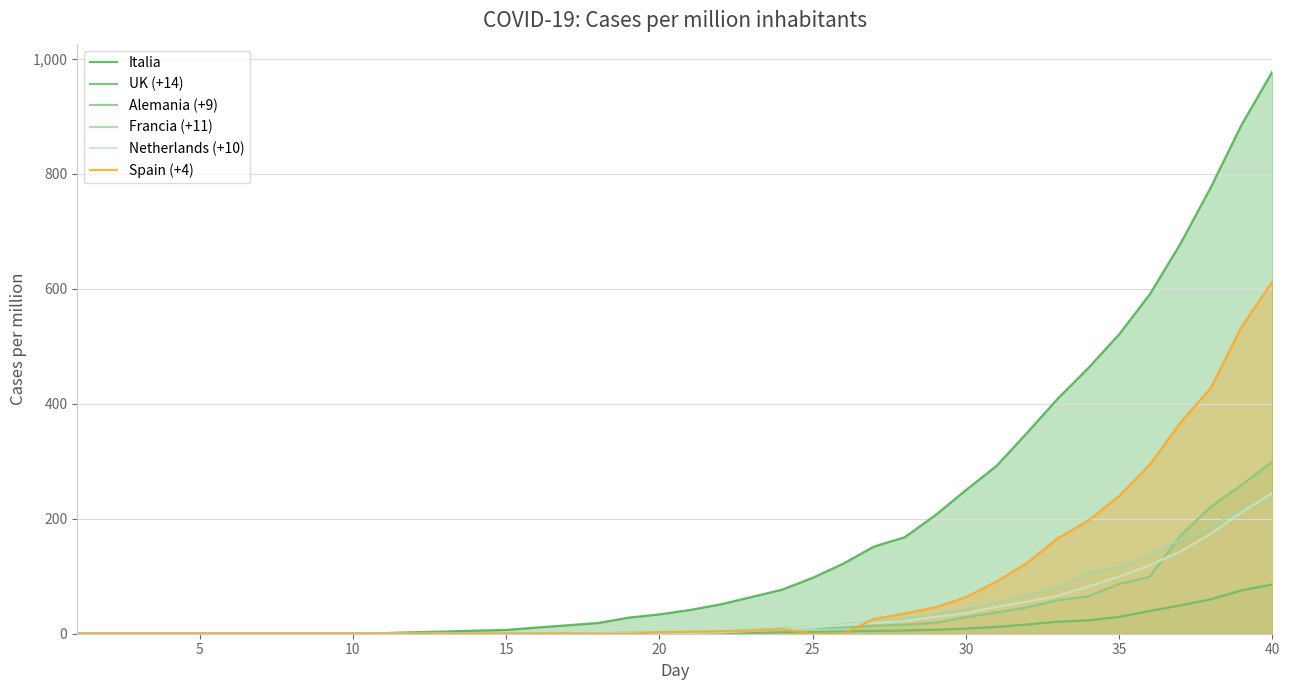

Rank the series at 10 from lowest to highest value.

Netherlands (+10), Spain (+4), Italia, UK (+14), Francia (+11), Alemania (+9)